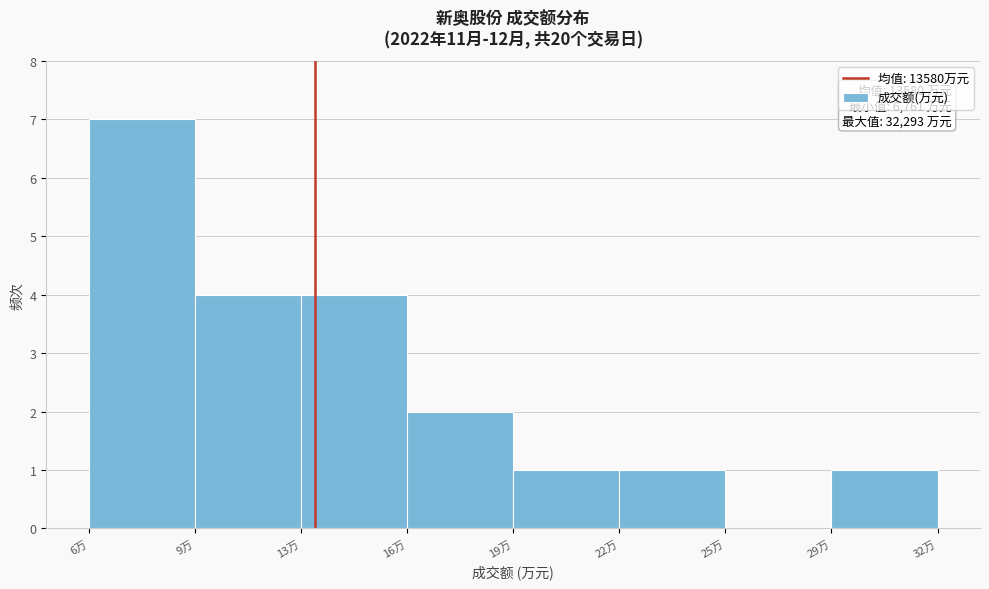

Reading right to left, list all the values displayed in this chart.

29万=1	25万=0	22万=1	19万=1	16万=2	13万=4	9万=4	6万=7